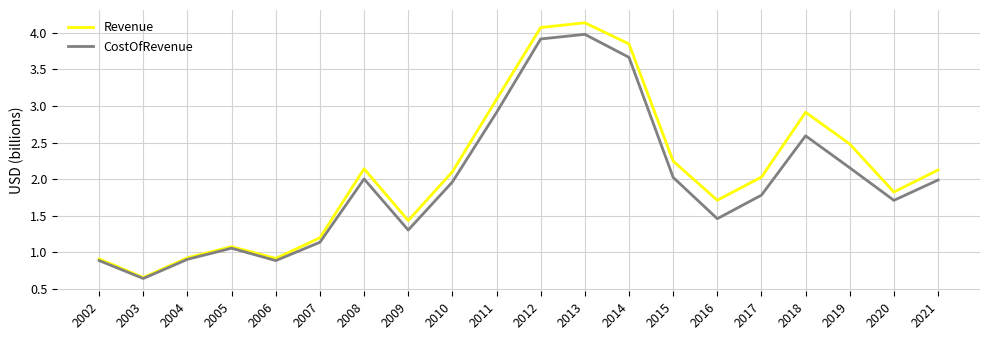

Which category has the lowest value in the CostOfRevenue series?

2003